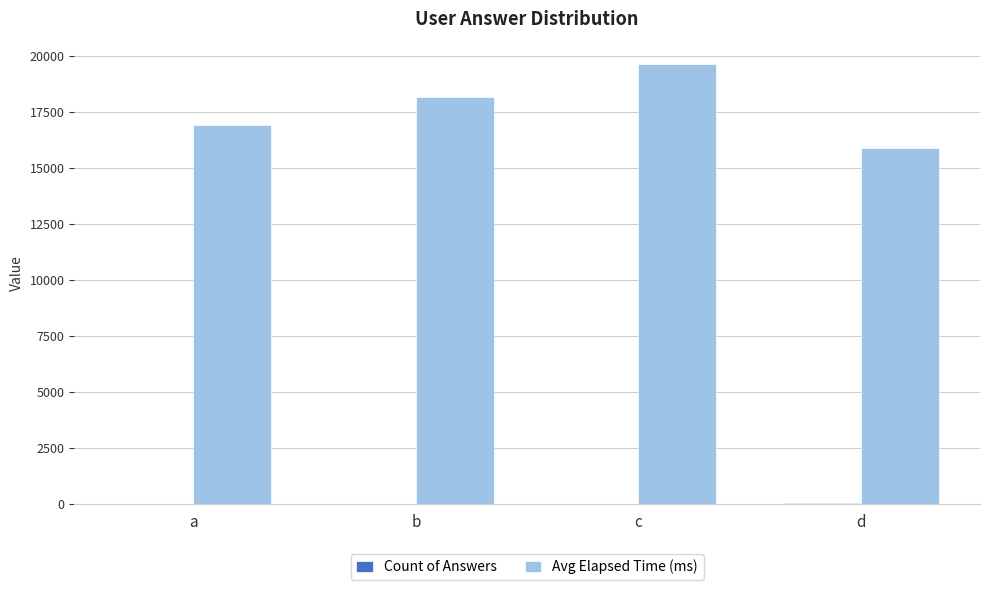

What is the total value across all series at c?

19676